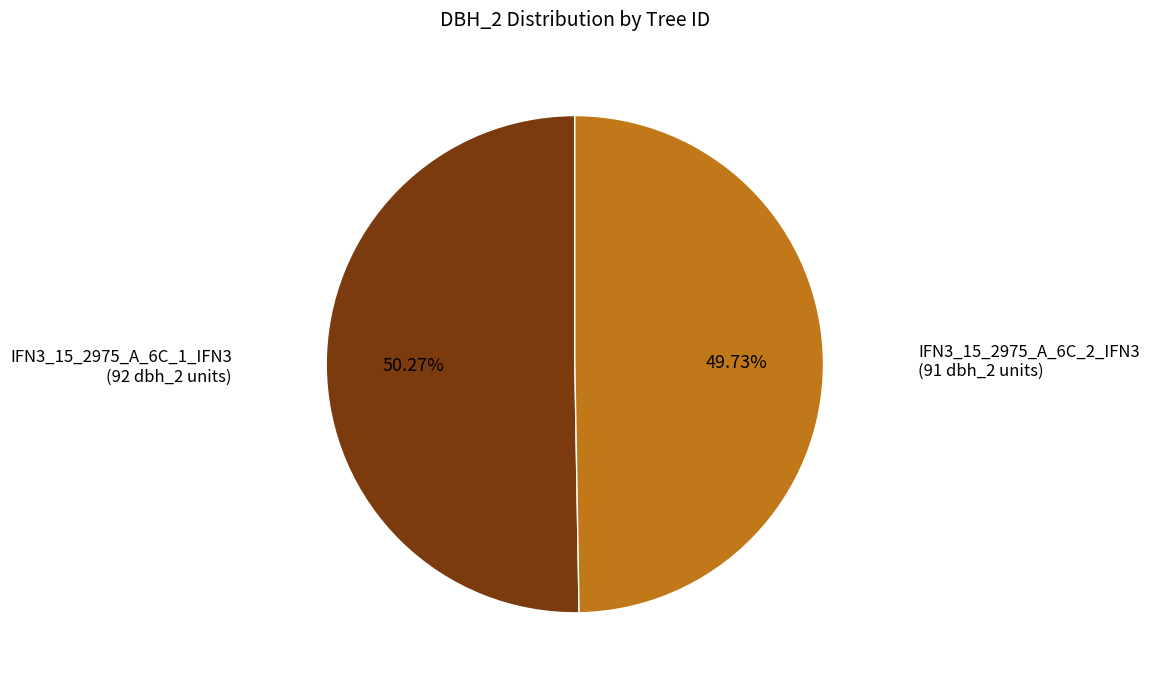

Count the number of slices in the pie.

2